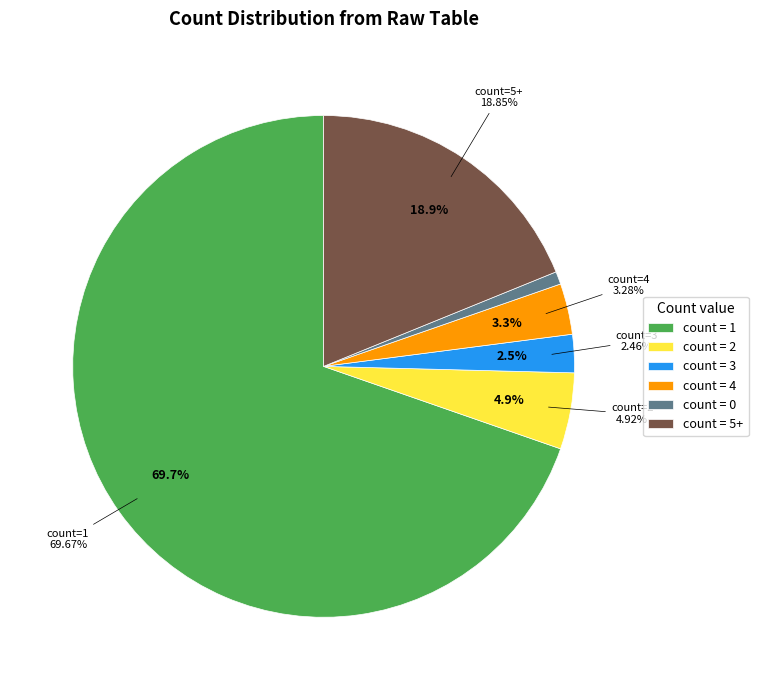

Is there any slice that represents more than half of the pie?

Yes